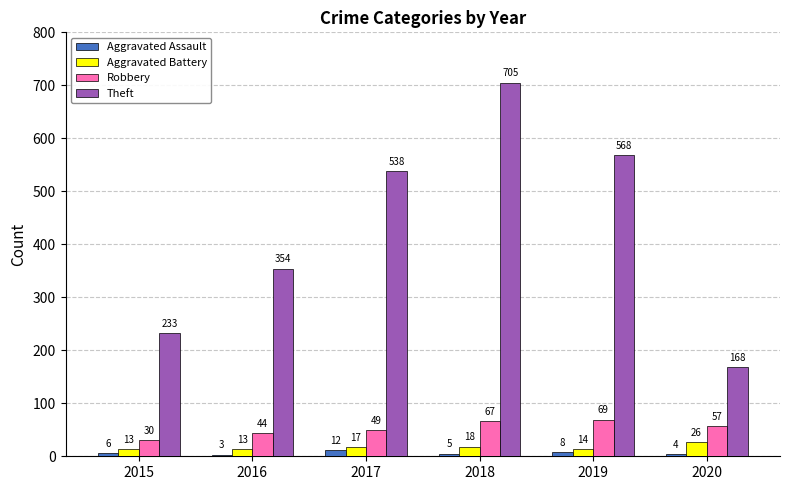

At which label does Theft reach its minimum?

2020